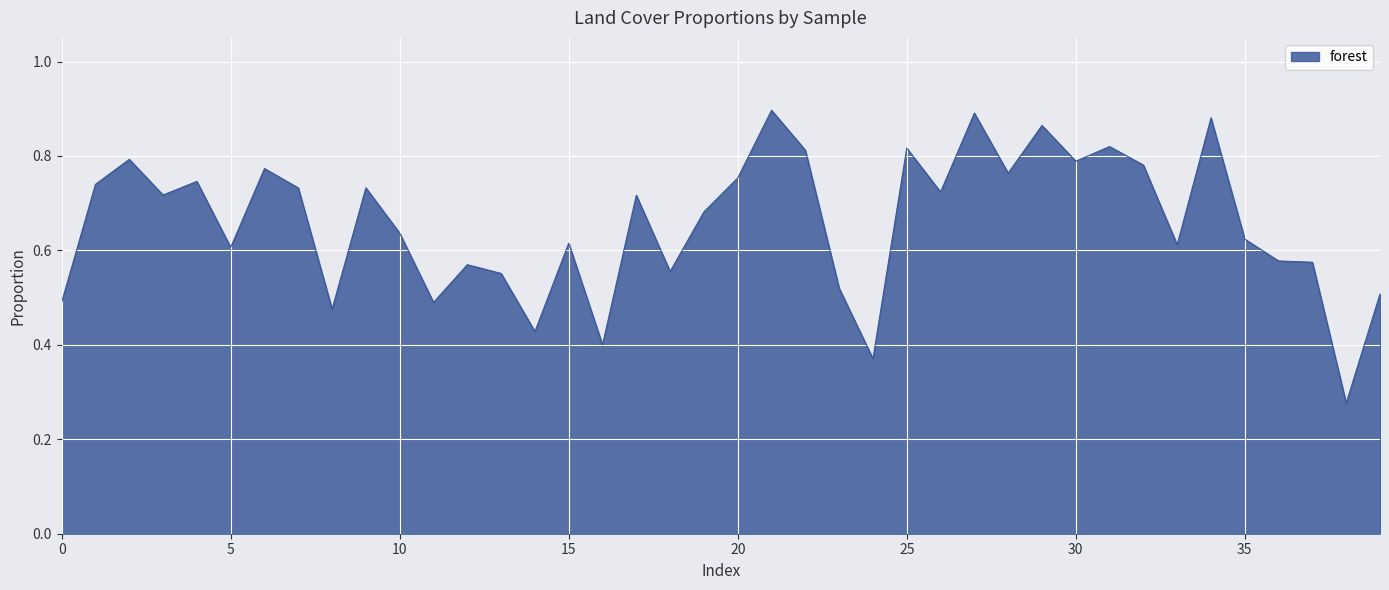

Is this an area chart (filled region under the line)?

Yes